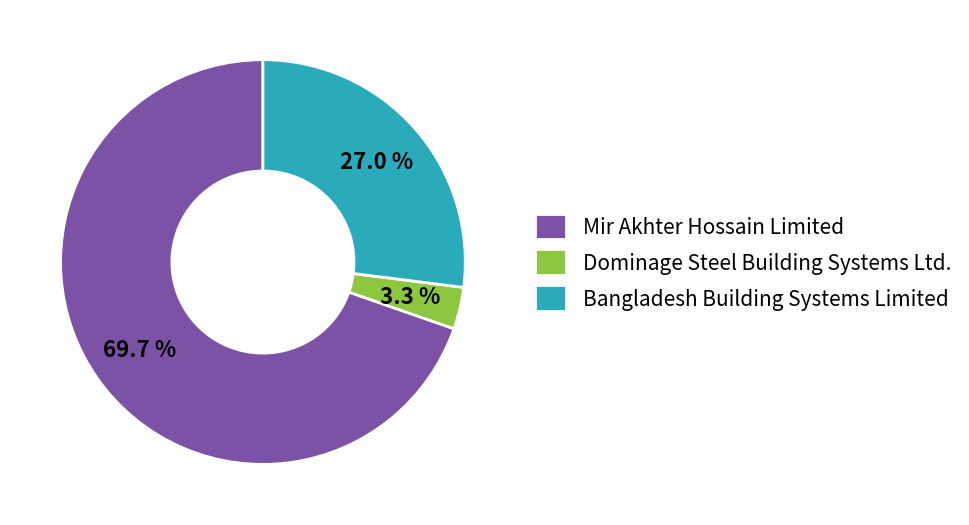

What percentage is the Mir Akhter Hossain Limited slice, to the nearest percent?

70%